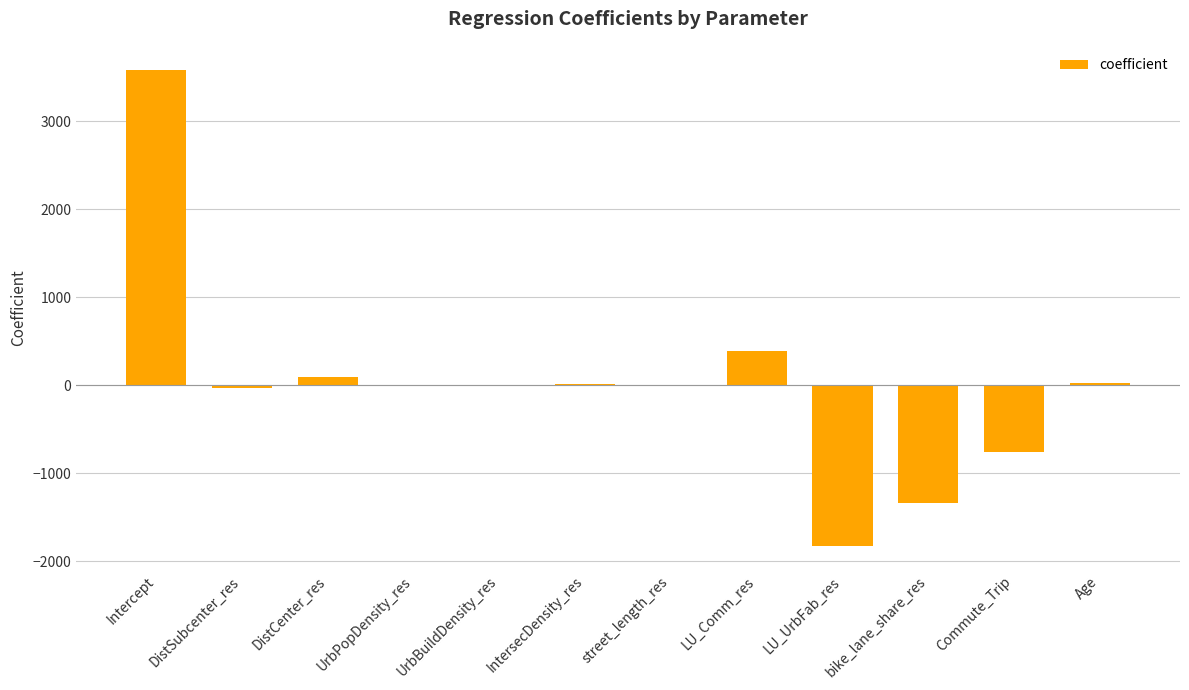

How many distinct data groups are displayed?

1